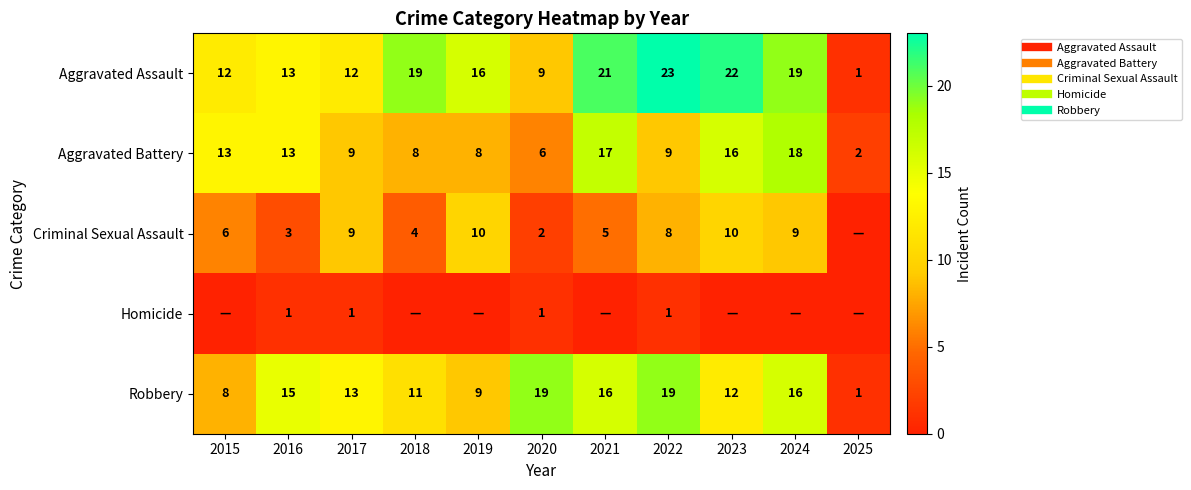

How many values in the Aggravated Battery series exceed 9?

5